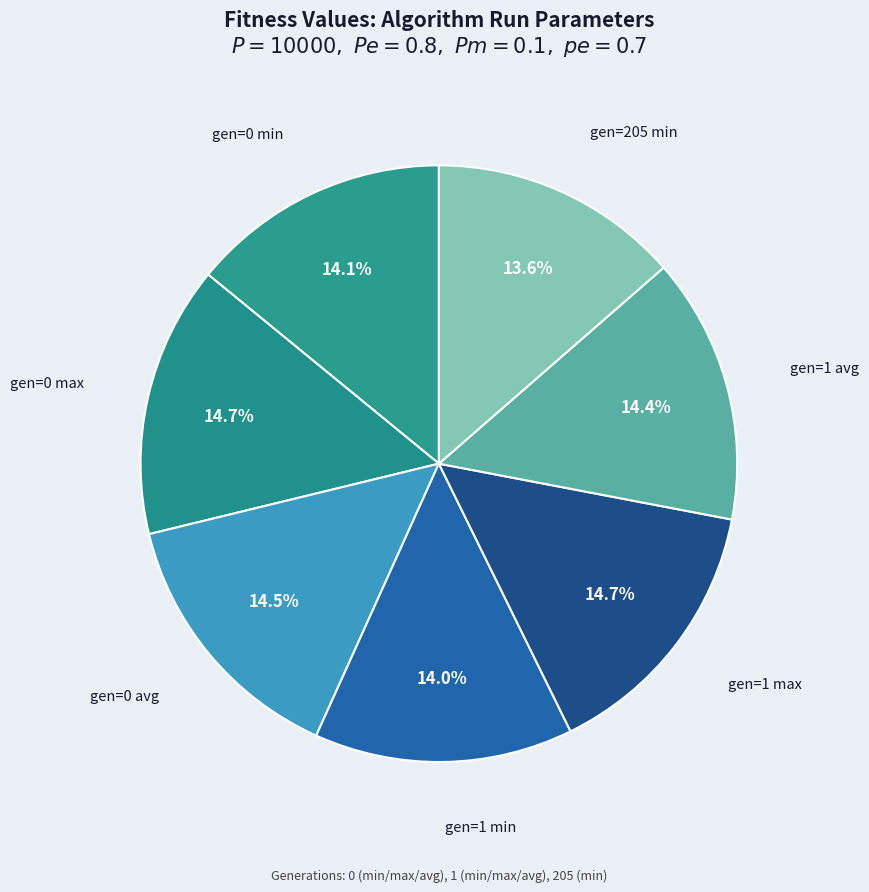

What is the smallest slice in the pie chart?

gen=205 min